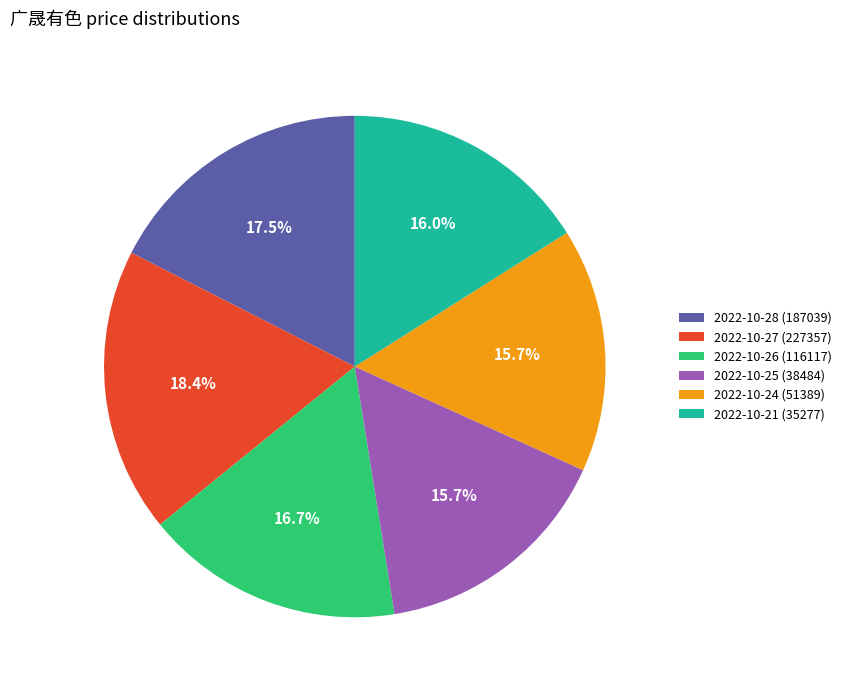

What portion of the pie excludes 2022-10-27 (227357)?

81.6%